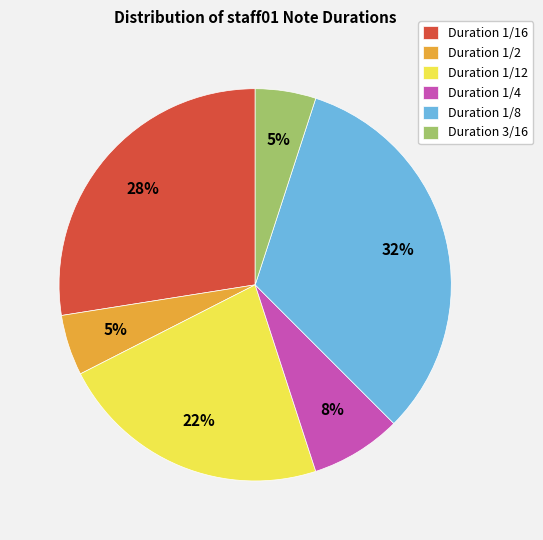

Which category has the biggest portion of the pie?

Duration 1/8